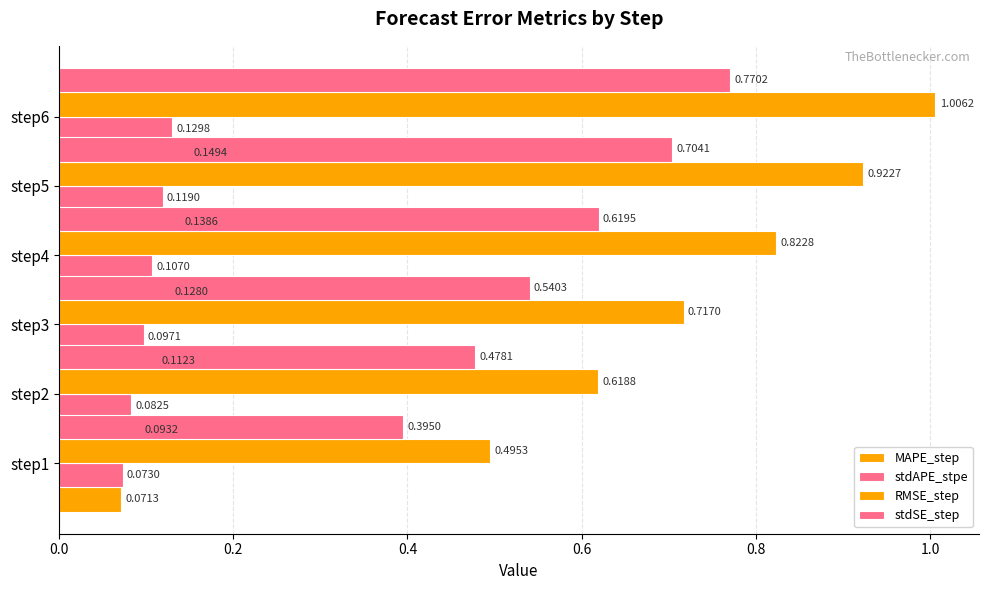

Rank the series by their maximum value, from highest to lowest.

RMSE_step, stdSE_step, MAPE_step, stdAPE_stpe